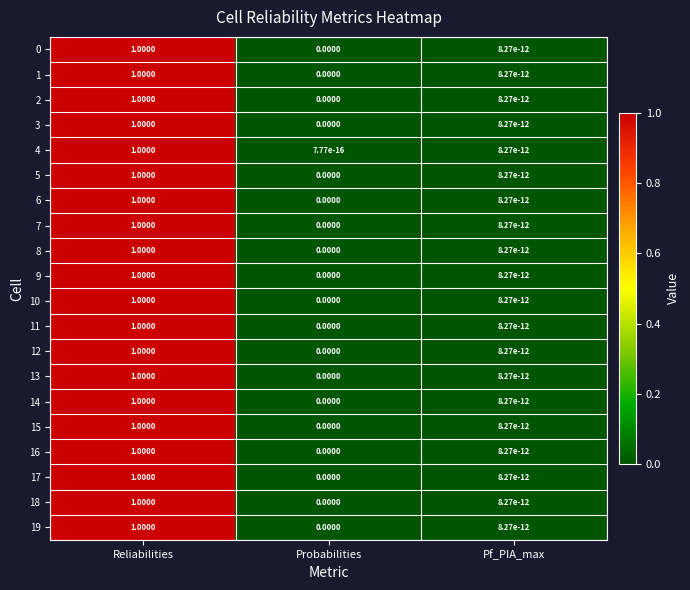

At which label is 1 closest to 0?

Probabilities